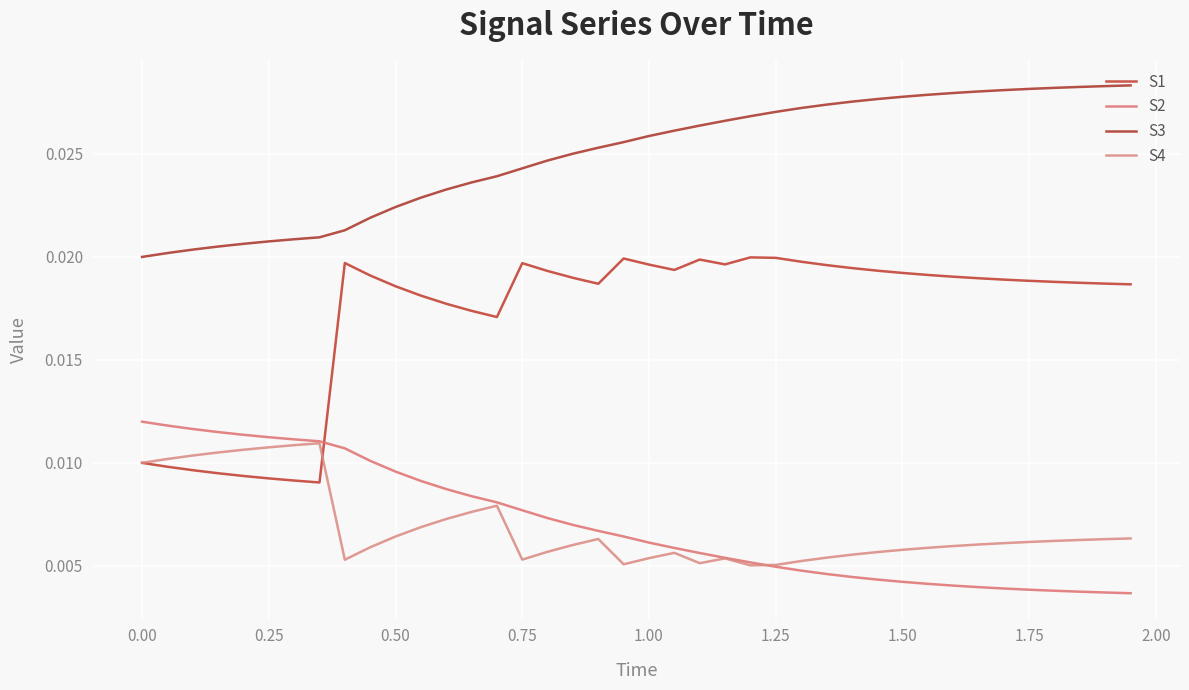

Which series has the widest spread of values?

S1